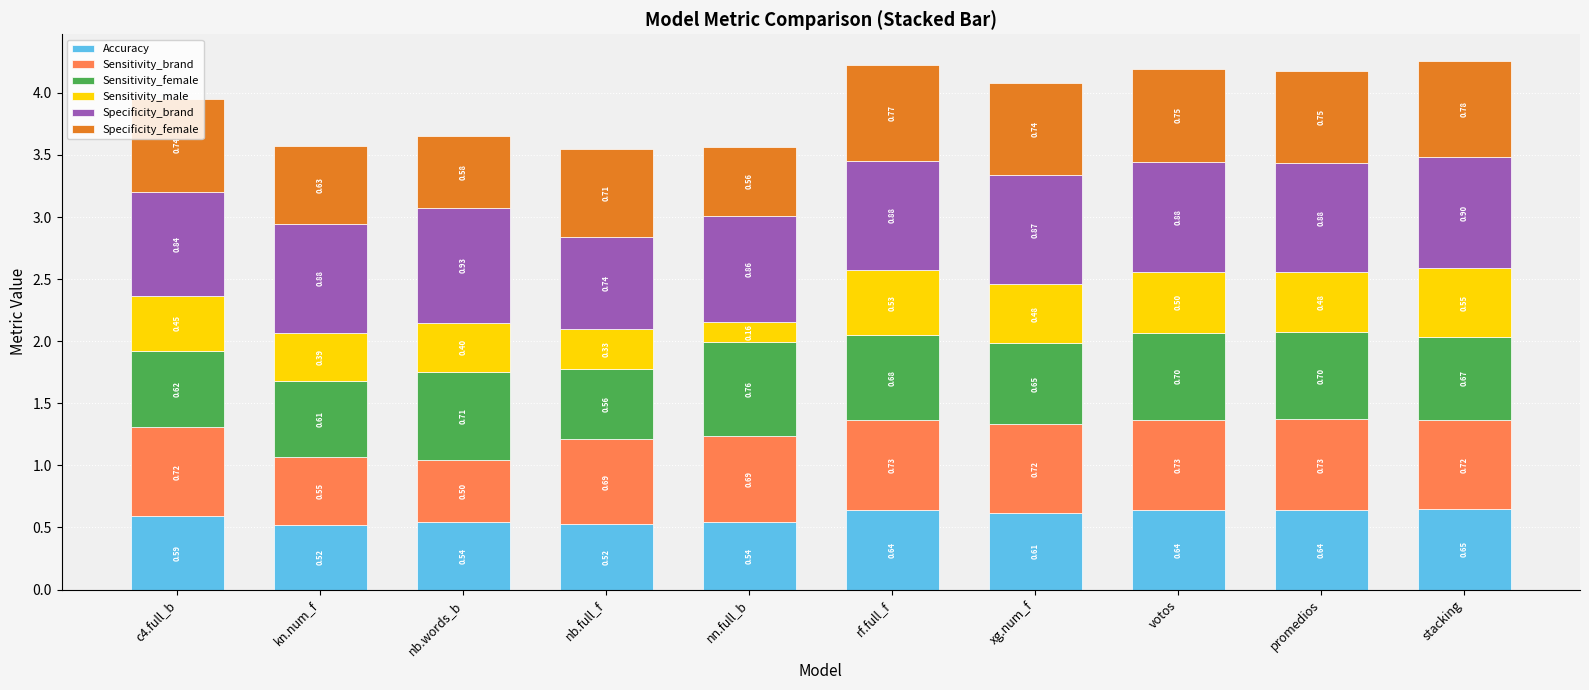

What is the total value across all series at stacking?

4.3